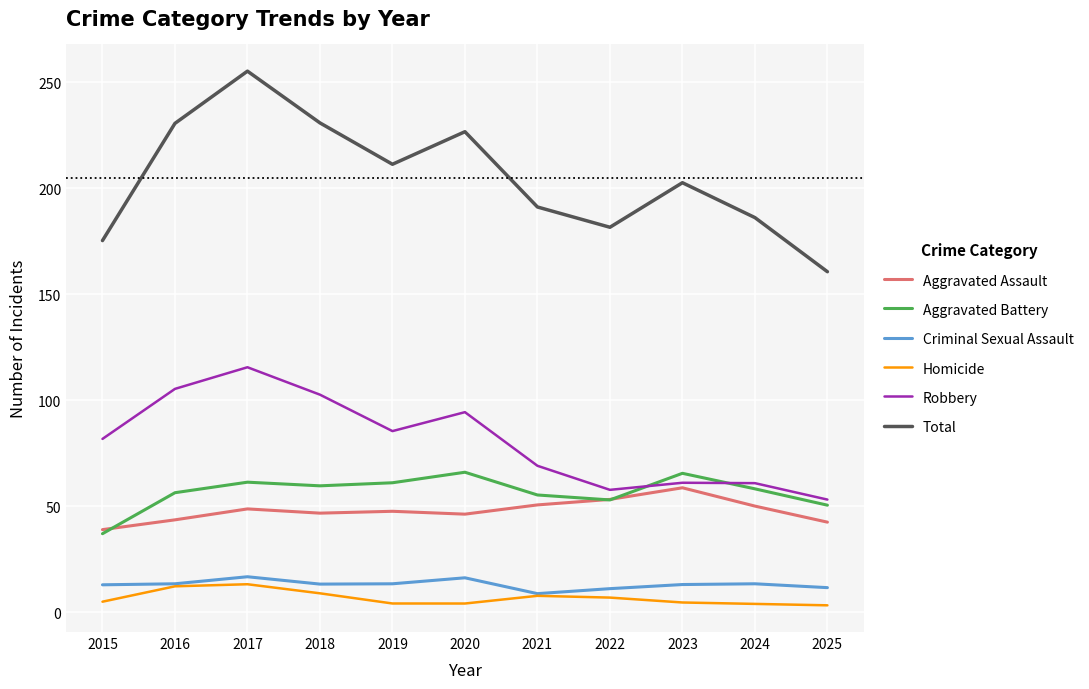

True or false: Total and Aggravated Assault intersect in this chart.

False